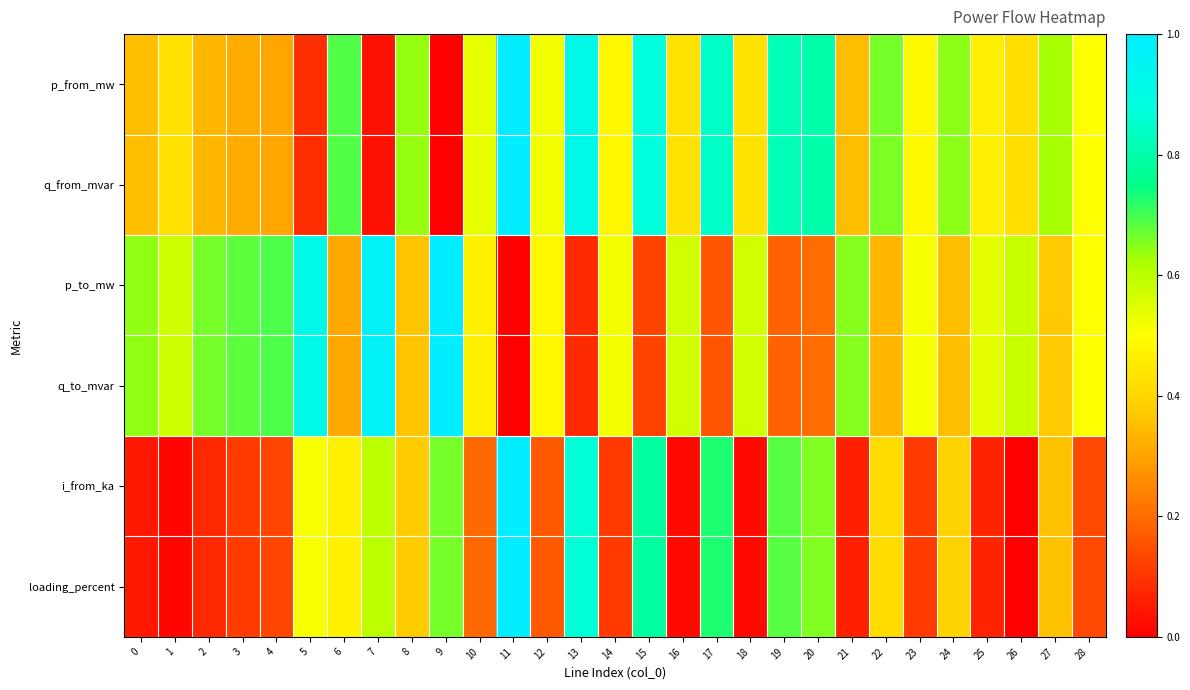

At which category does the chart reach its minimum across all series?

9